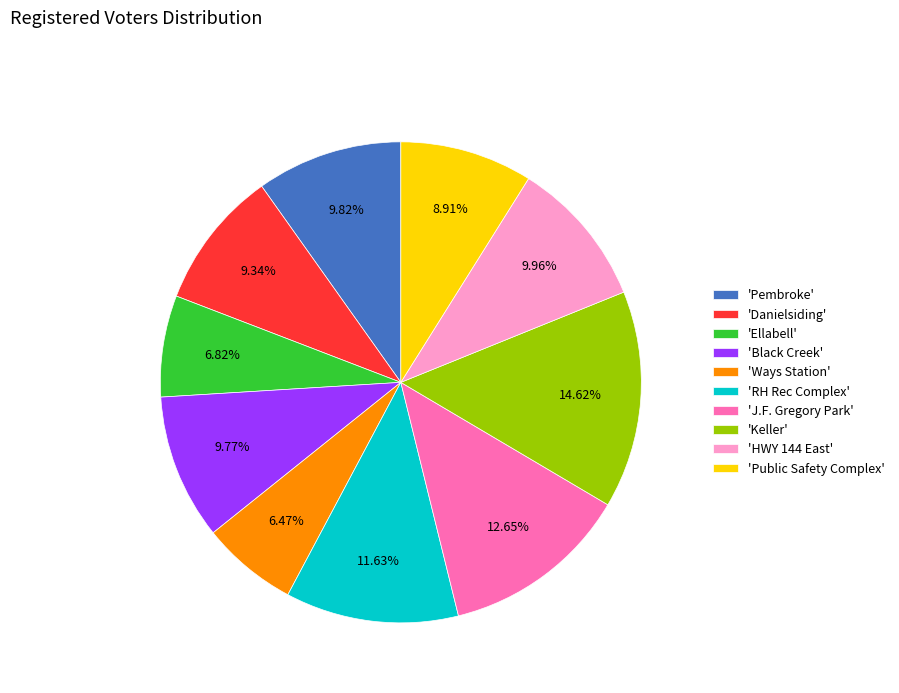

Combined, do 'RH Rec Complex' and 'Pembroke' account for over 50%?

No